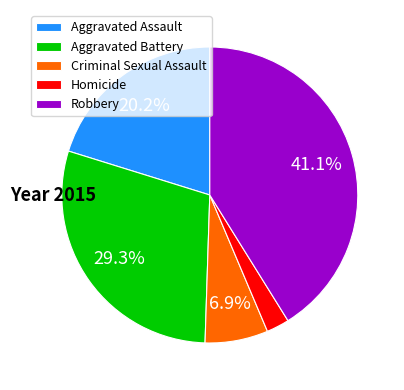

What percentage do Aggravated Battery and Robbery together represent?

70.4%